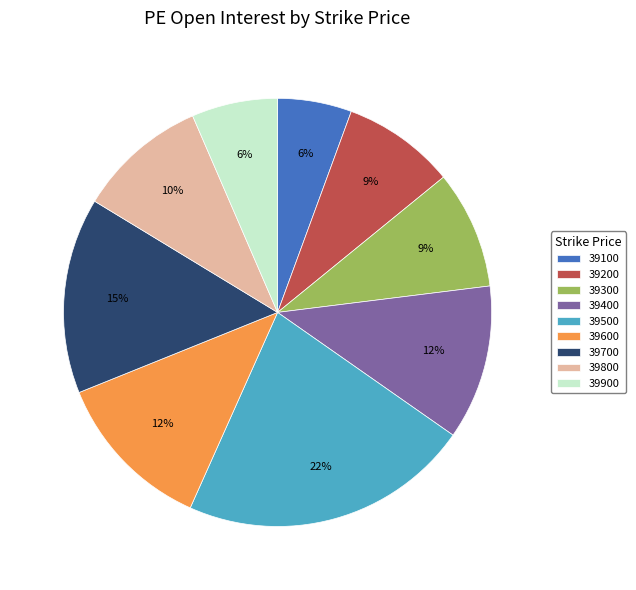

Does 39500 account for over 50% of the chart?

No